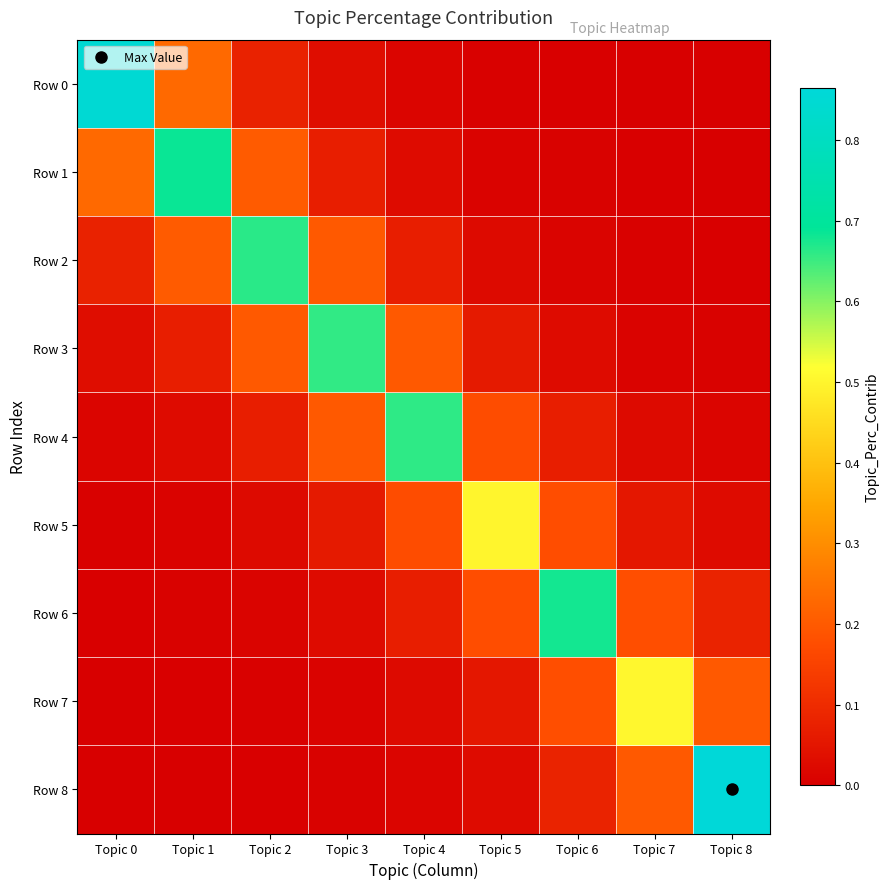

How many data points does each series have?

9